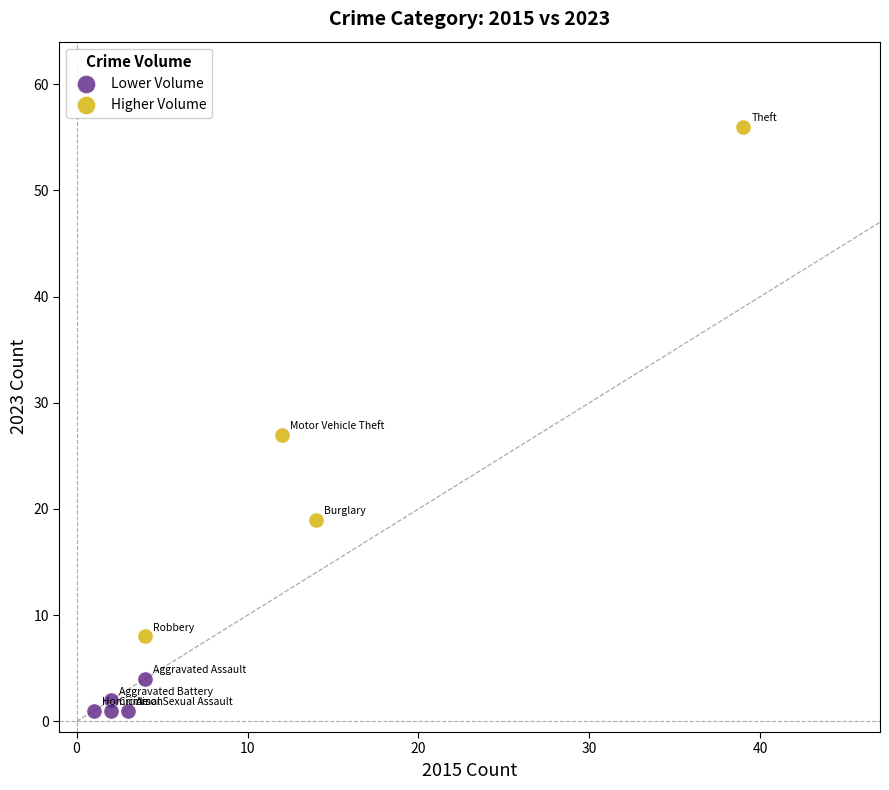

Which series reaches the minimum Y coordinate?

Lower Volume